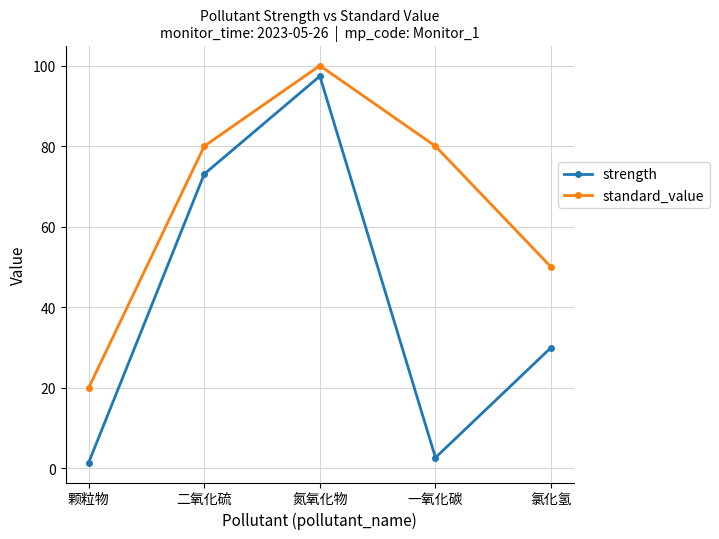

The value of strength at 颗粒物 is 1.4. True or false?

True